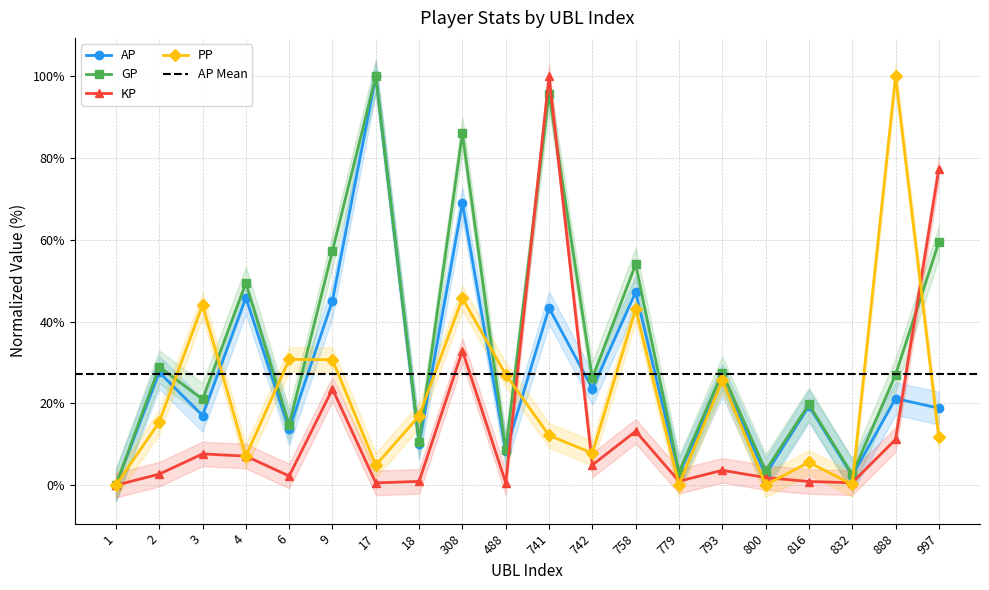

At which label does GP reach its minimum?

1